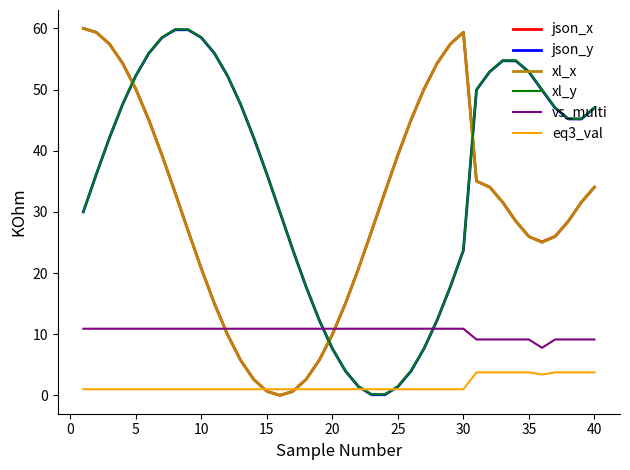

What is the maximum value for eq3_val?

3.8